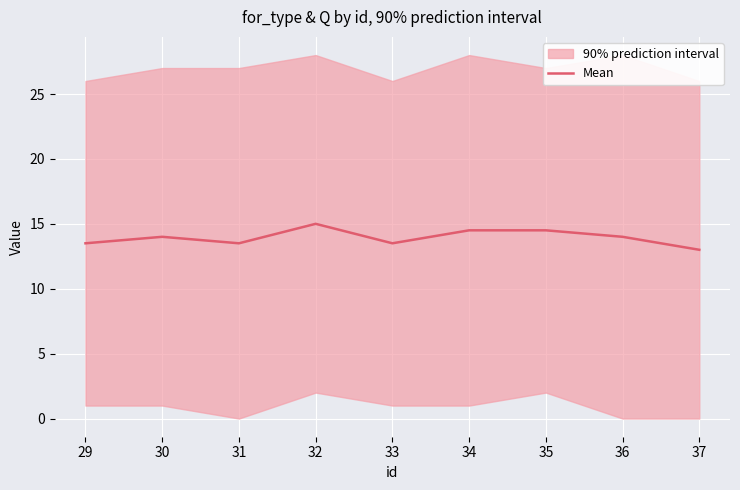

How many values are between 13 and 14?

6